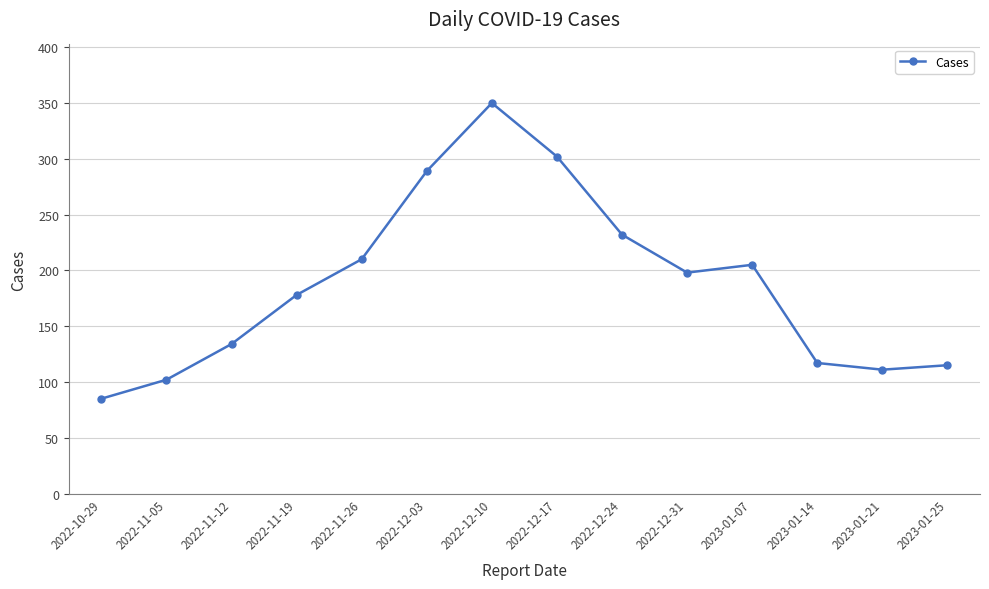

How many lines are shown in the chart?

1